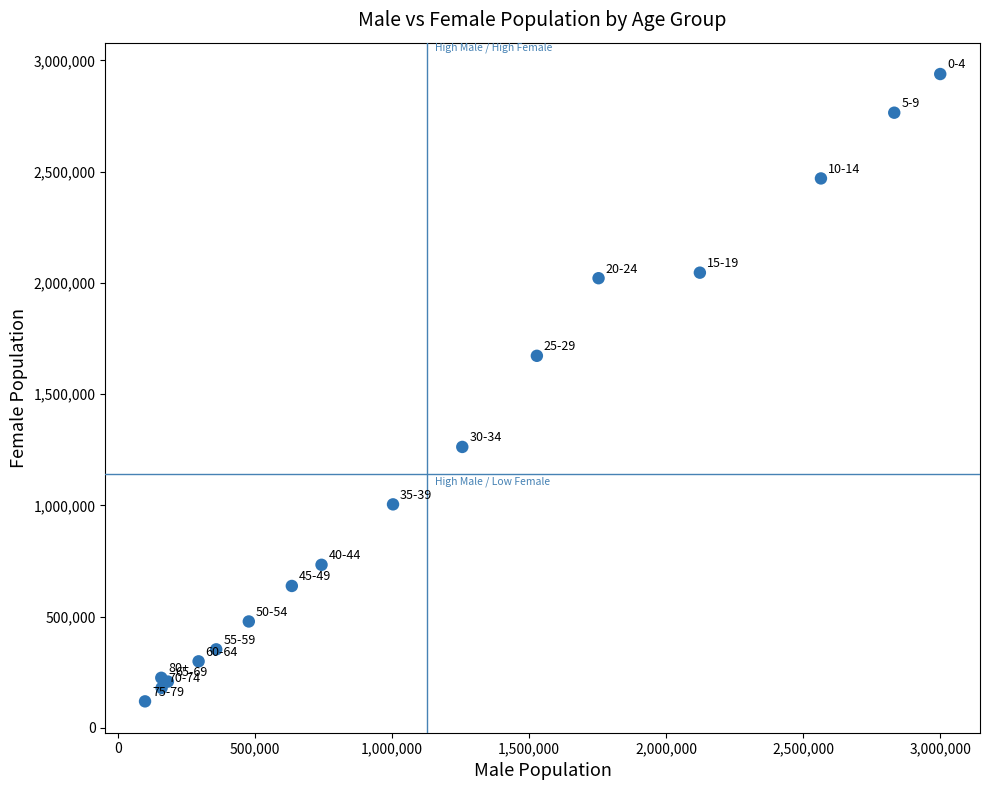

What Y value in the scatter plot is closest to 1528771?

1672110